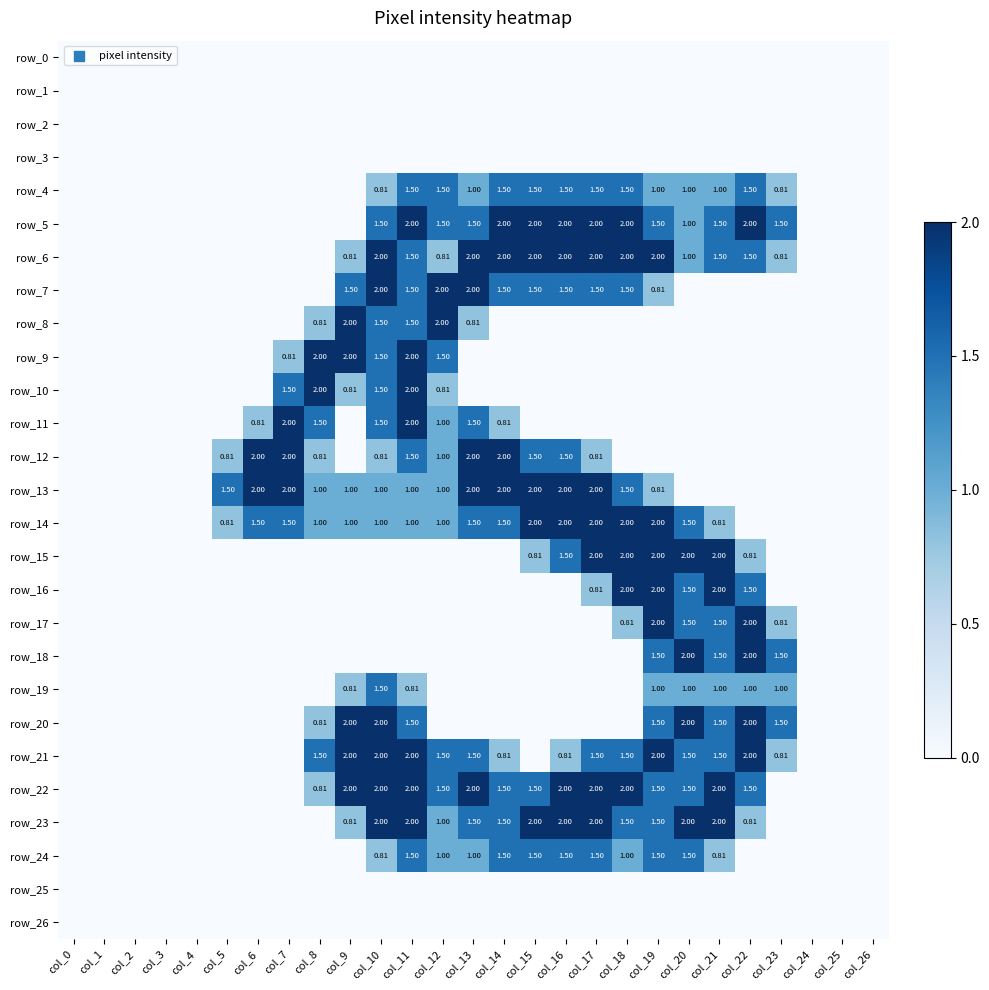

Which has a higher value, col_14 or col_7?

col_14